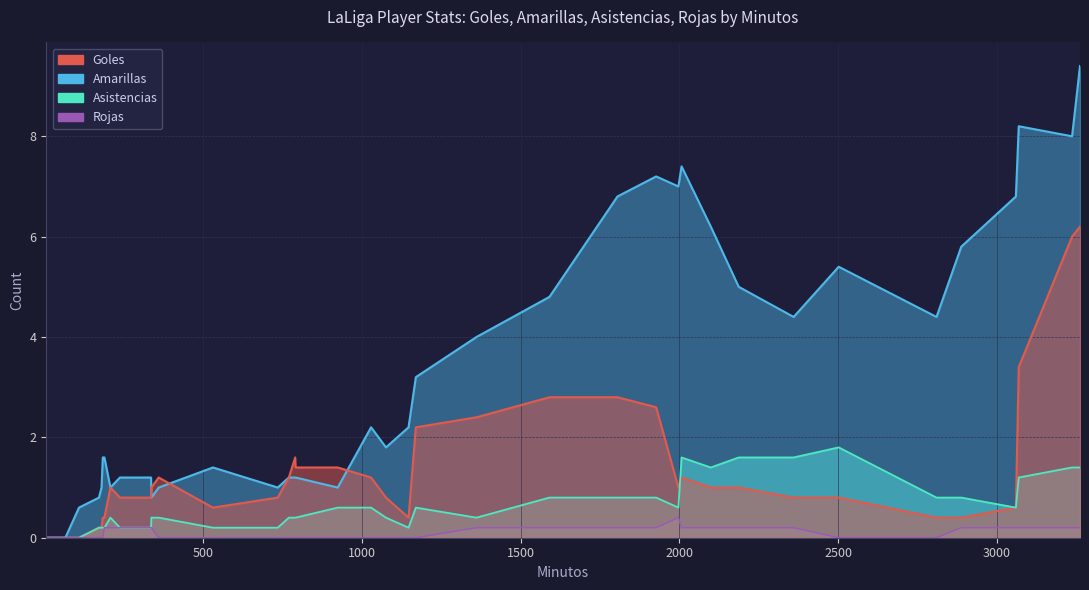

Between 180 and 3060, which series saw the biggest shift?

Amarillas